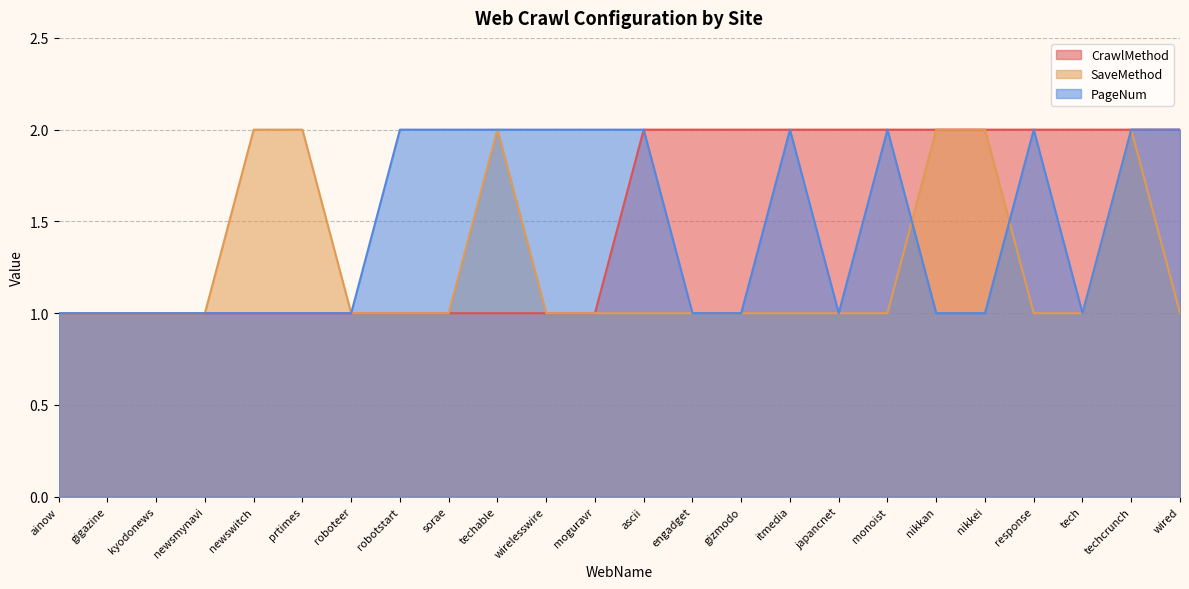

Is the value of CrawlMethod at wirelesswire greater than the value of PageNum at gizmodo?

No